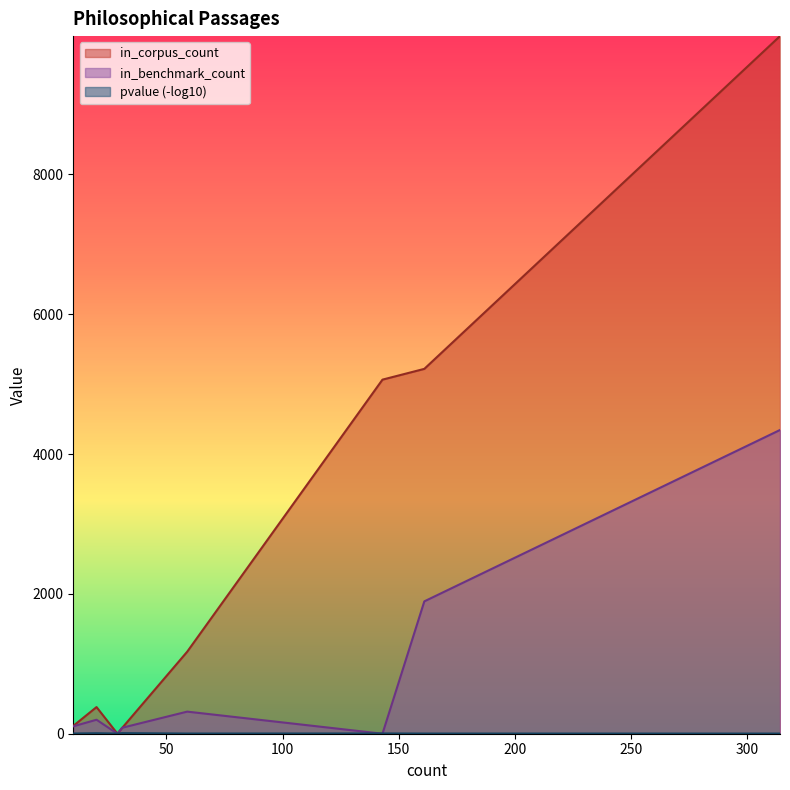

Which series has the largest total across all categories?

in_corpus_count